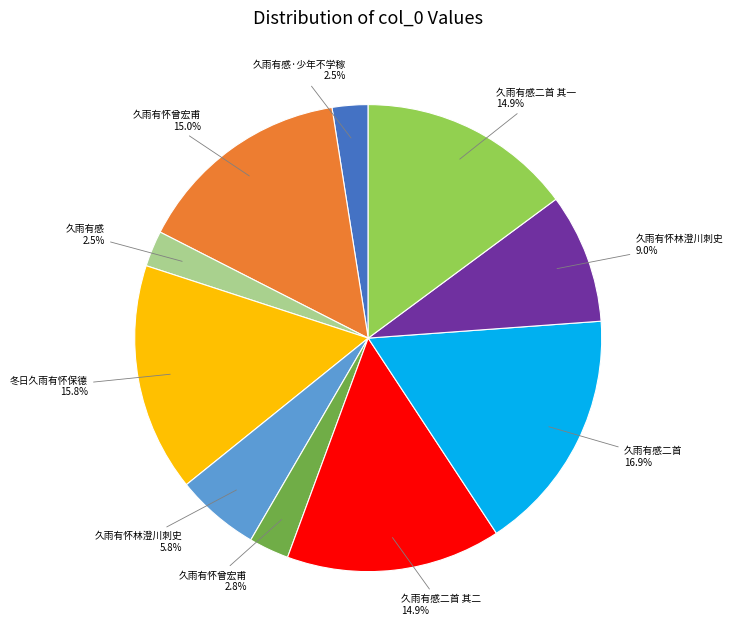

Is there a majority slice in this chart?

No